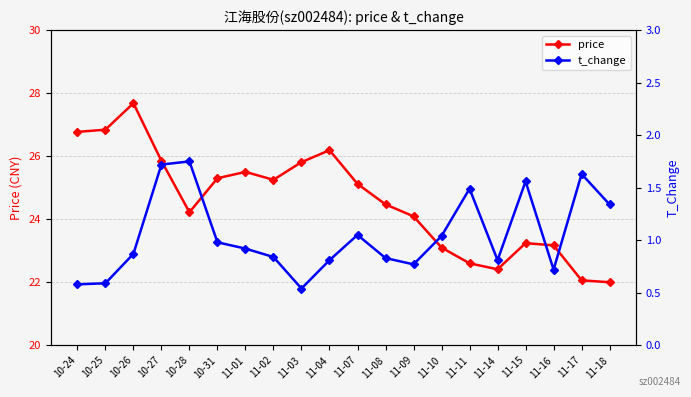

At how many categories does at least one series exceed 25?

10